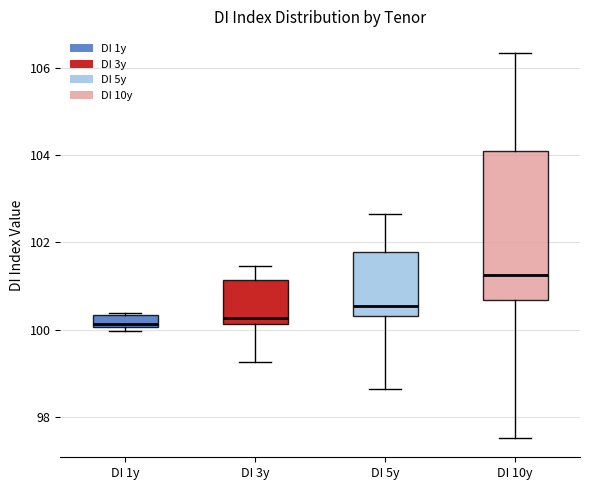

Which box is the tallest, from its lower edge to its upper edge?

DI 10y